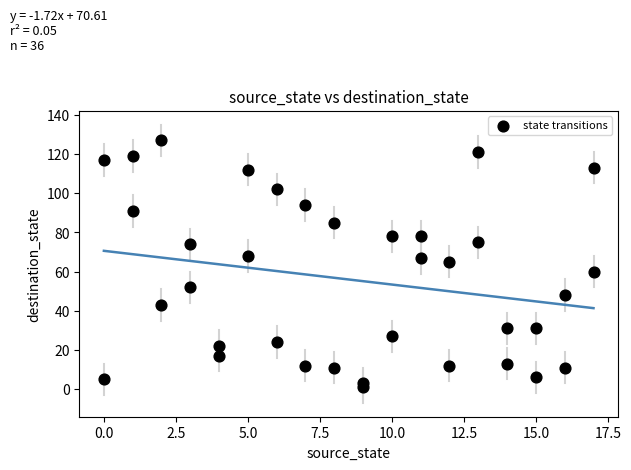

What is the range of X values (max minus min)?

17